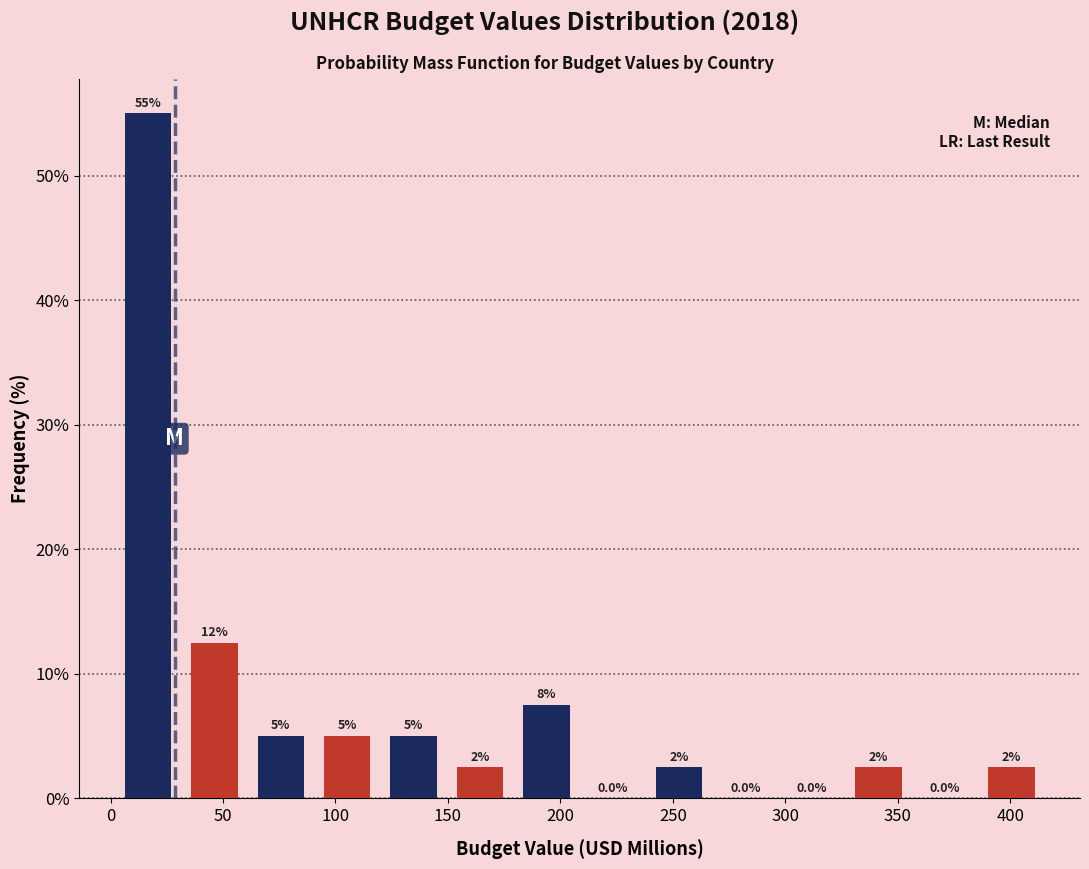

Which range on the x-axis has the tallest bar?

0 to 30